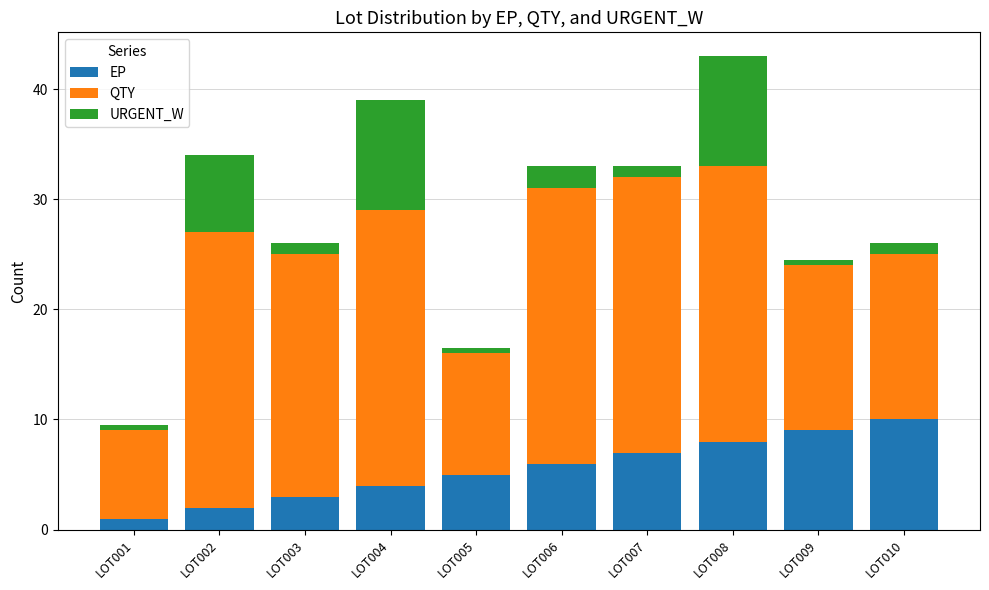

Reading left to right, what are the values for EP?

1.0	2.0	3.0	4.0	5.0	6.0	7.0	8.0	9.0	10.0